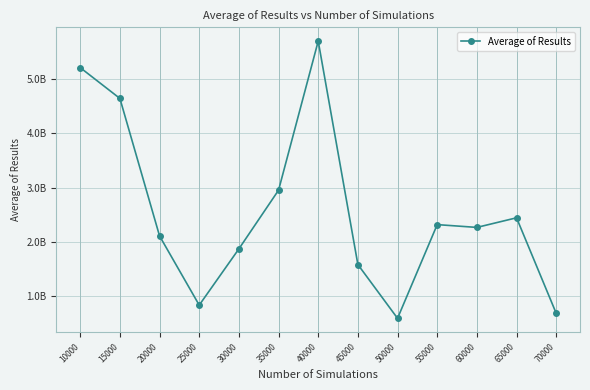

Is it true that the value at 65000 is 2446875316.1?

True